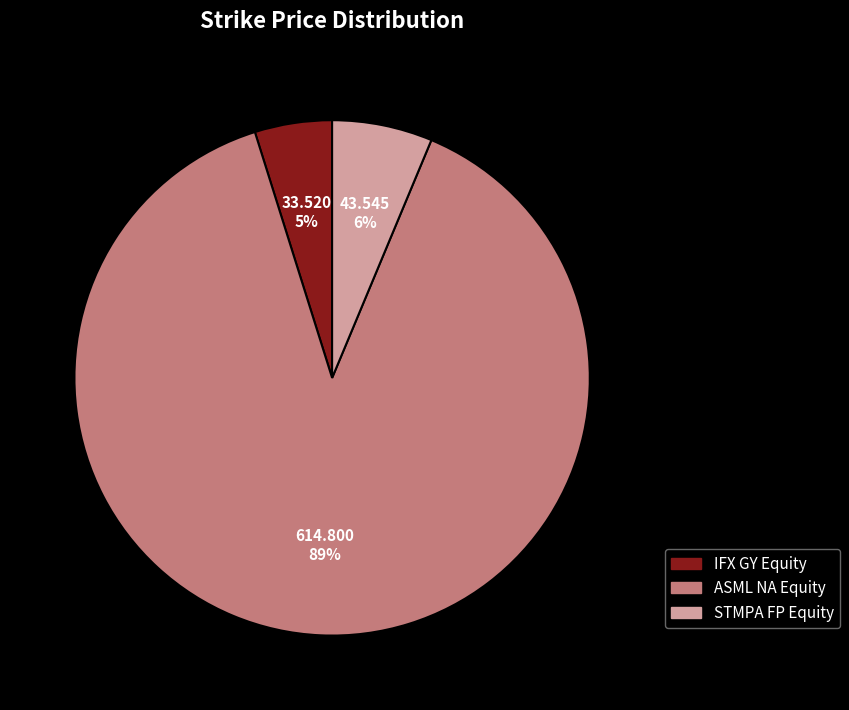

Is the sum of STMPA FP Equity and IFX GY Equity greater than half?

No